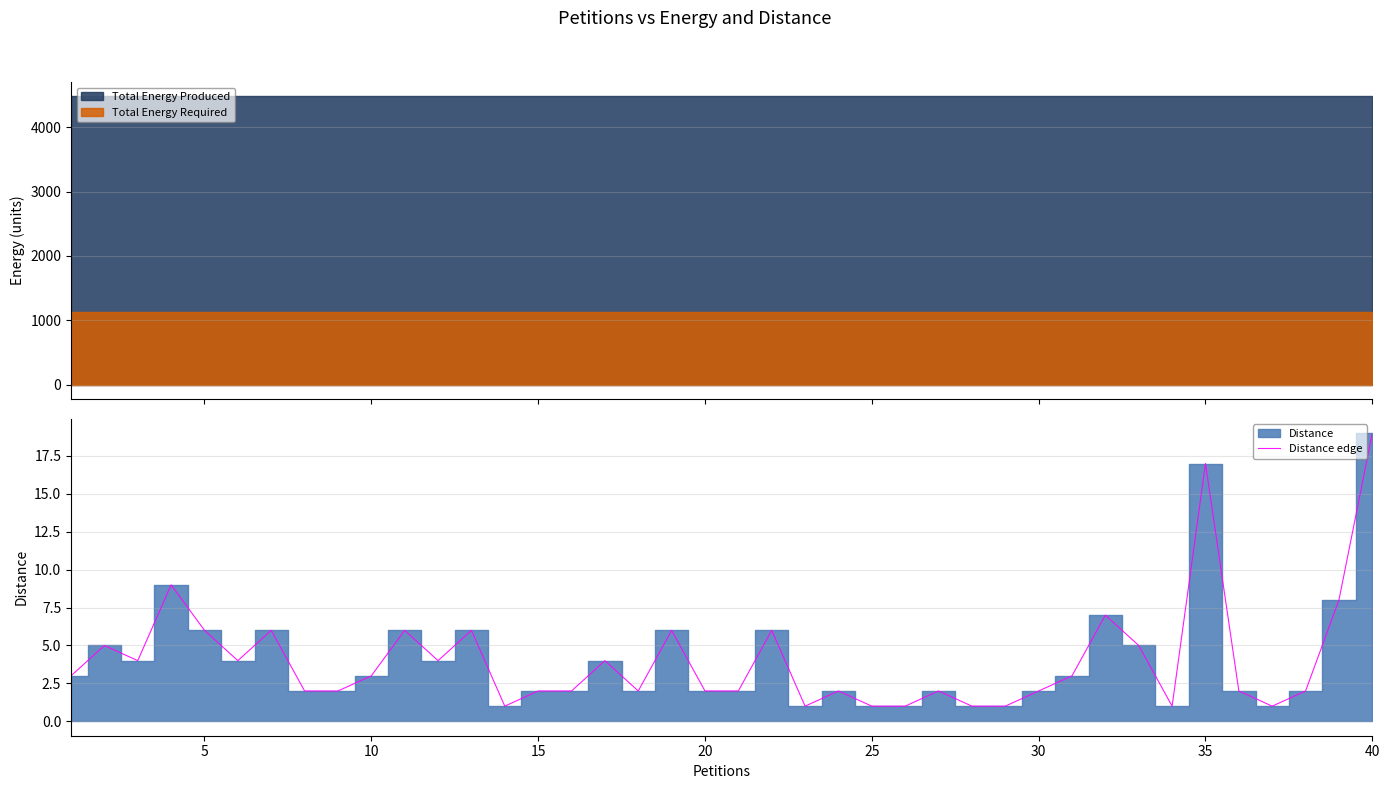

The value of Distance edge at 40 is 19. True or false?

True